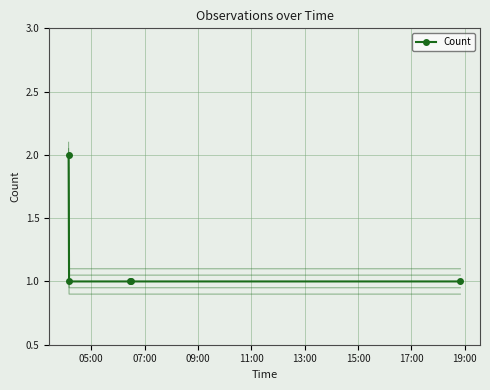

Does the chart have visible grid lines?

Yes